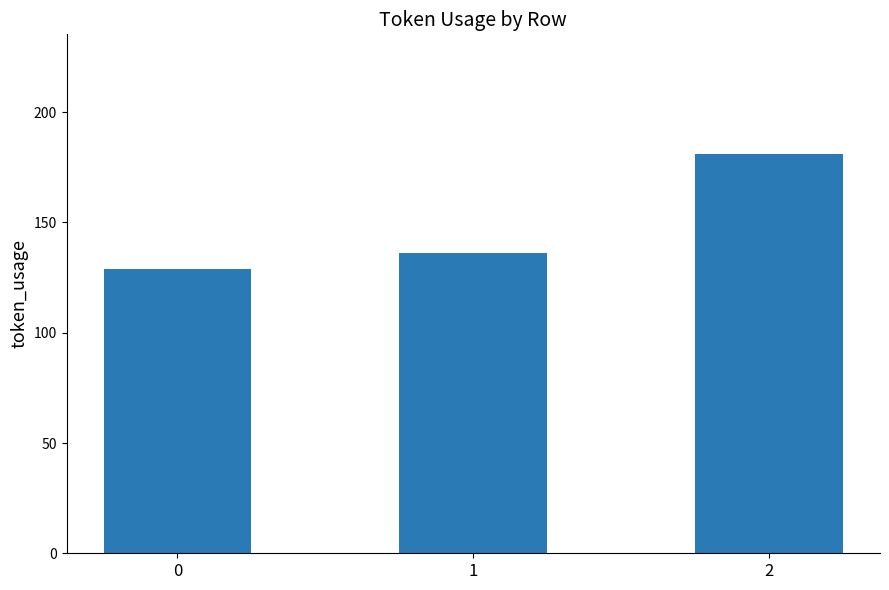

List the labels in order of value, largest first.

2, 1, 0